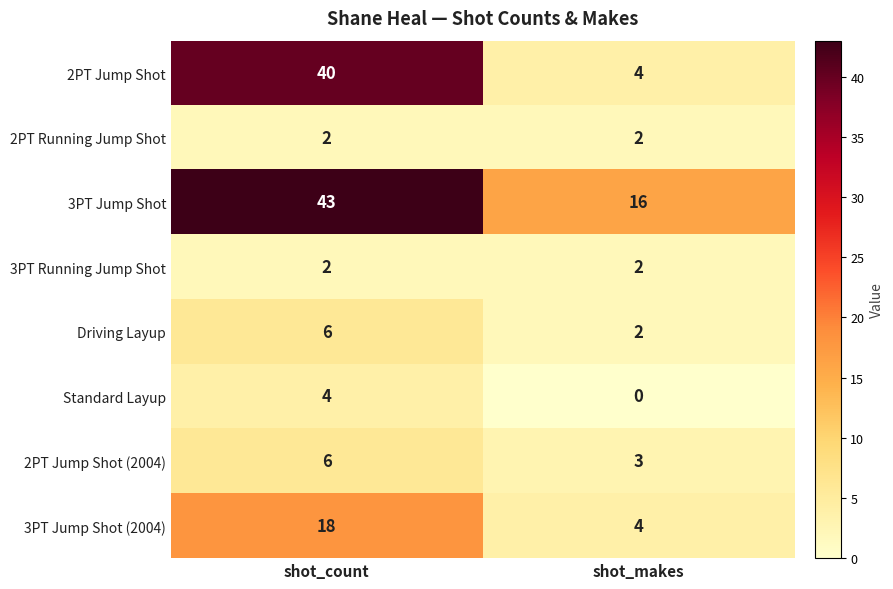

What is the average value of the Driving Layup series?

4